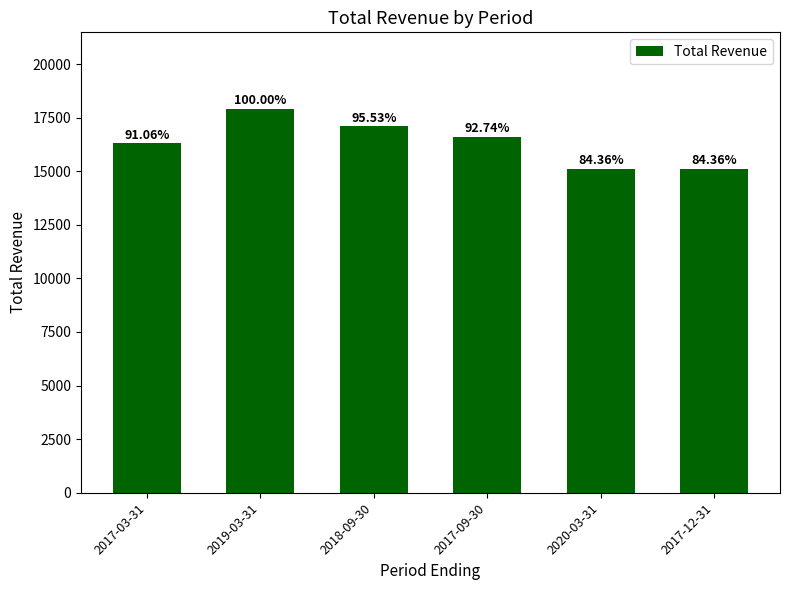

What is the value of the 5th bar from the left?

15100